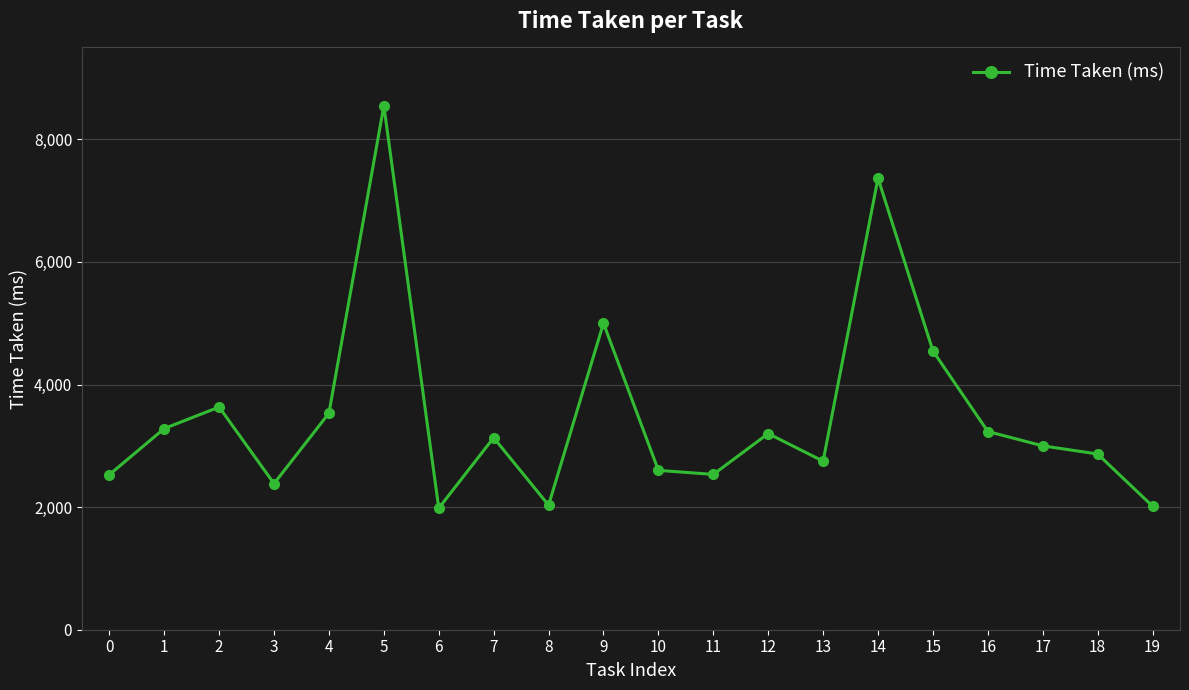

Is it true that the value at 9 is 3197?

False